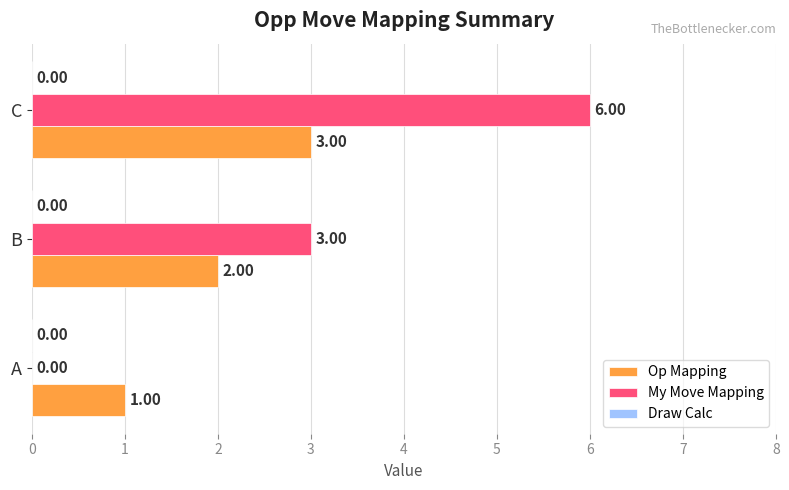

Which series has the largest total across all categories?

My Move Mapping